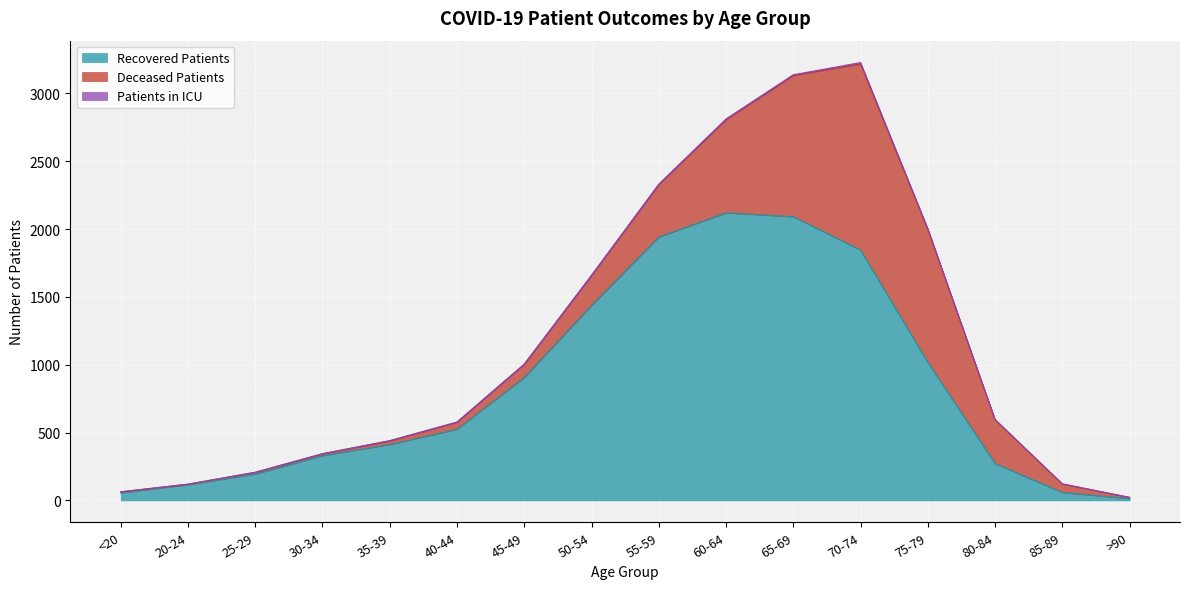

True or false: patients_in_icu and deceased_patients intersect in this chart.

False